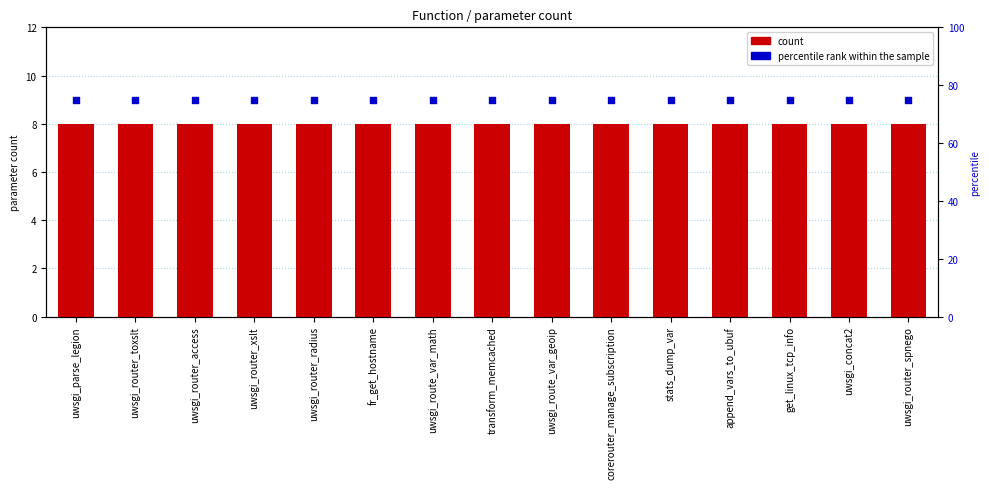

Which series reaches the minimum Y coordinate?

count